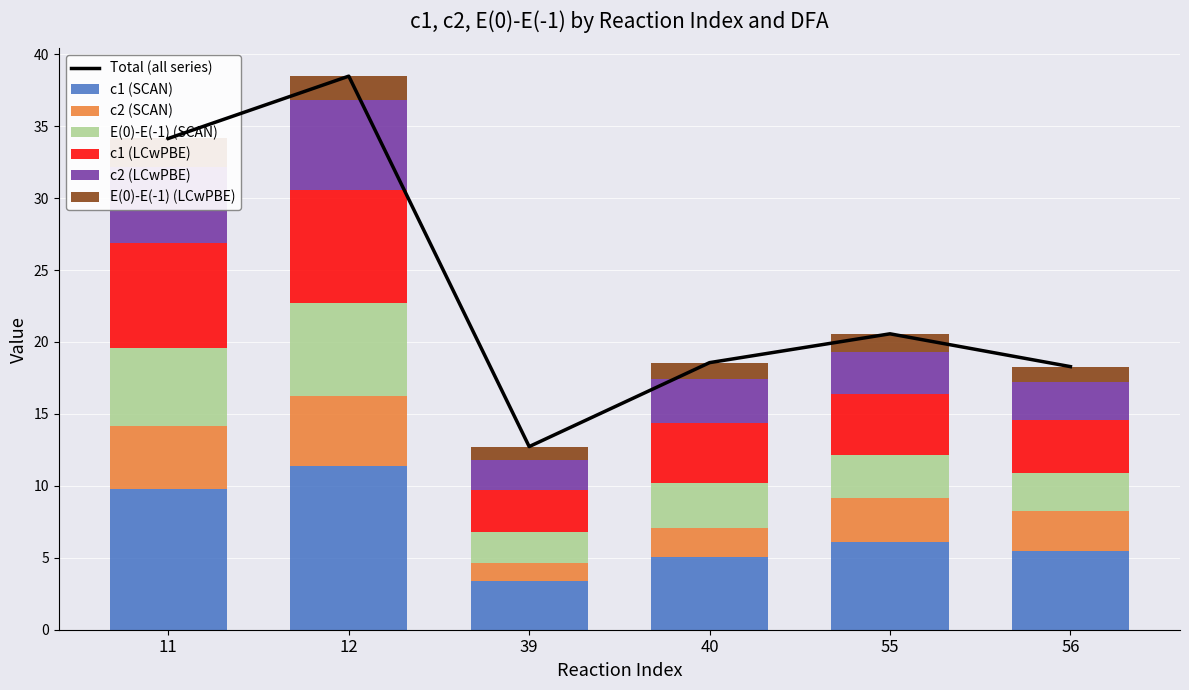

What is the value of the c2 (LCwPBE) bar at the 3rd from the left?

2.1